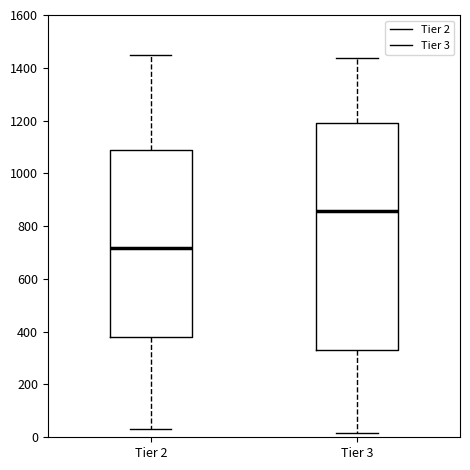

Reading left to right, read every box against the y-axis: the position of its median line, the range the box covers, and the ends of its whiskers. The values are not printed on the chart, so give them approximately, as read against the axis.

Tier 2: median 720, box 380 to 1080, whiskers 40 to 1440
Tier 3: median 860, box 340 to 1200, whiskers 20 to 1440